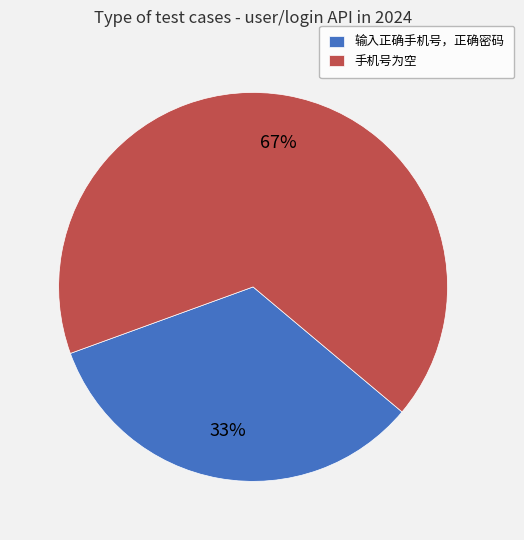

Rank the categories by value from lowest to highest.

输入正确手机号，正确密码, 手机号为空